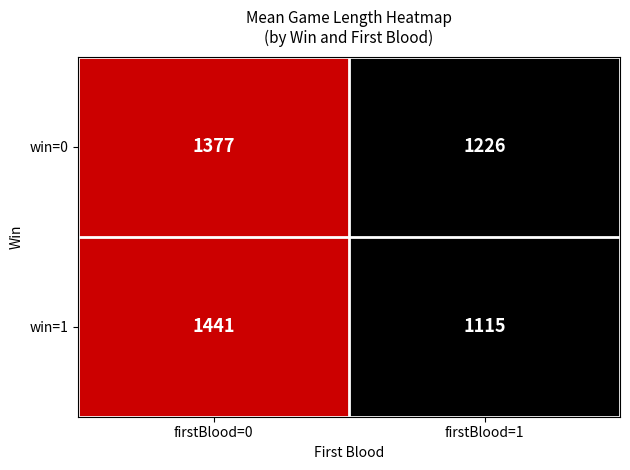

True or false: win=0 has a value of 2368 at firstBlood=0.

False